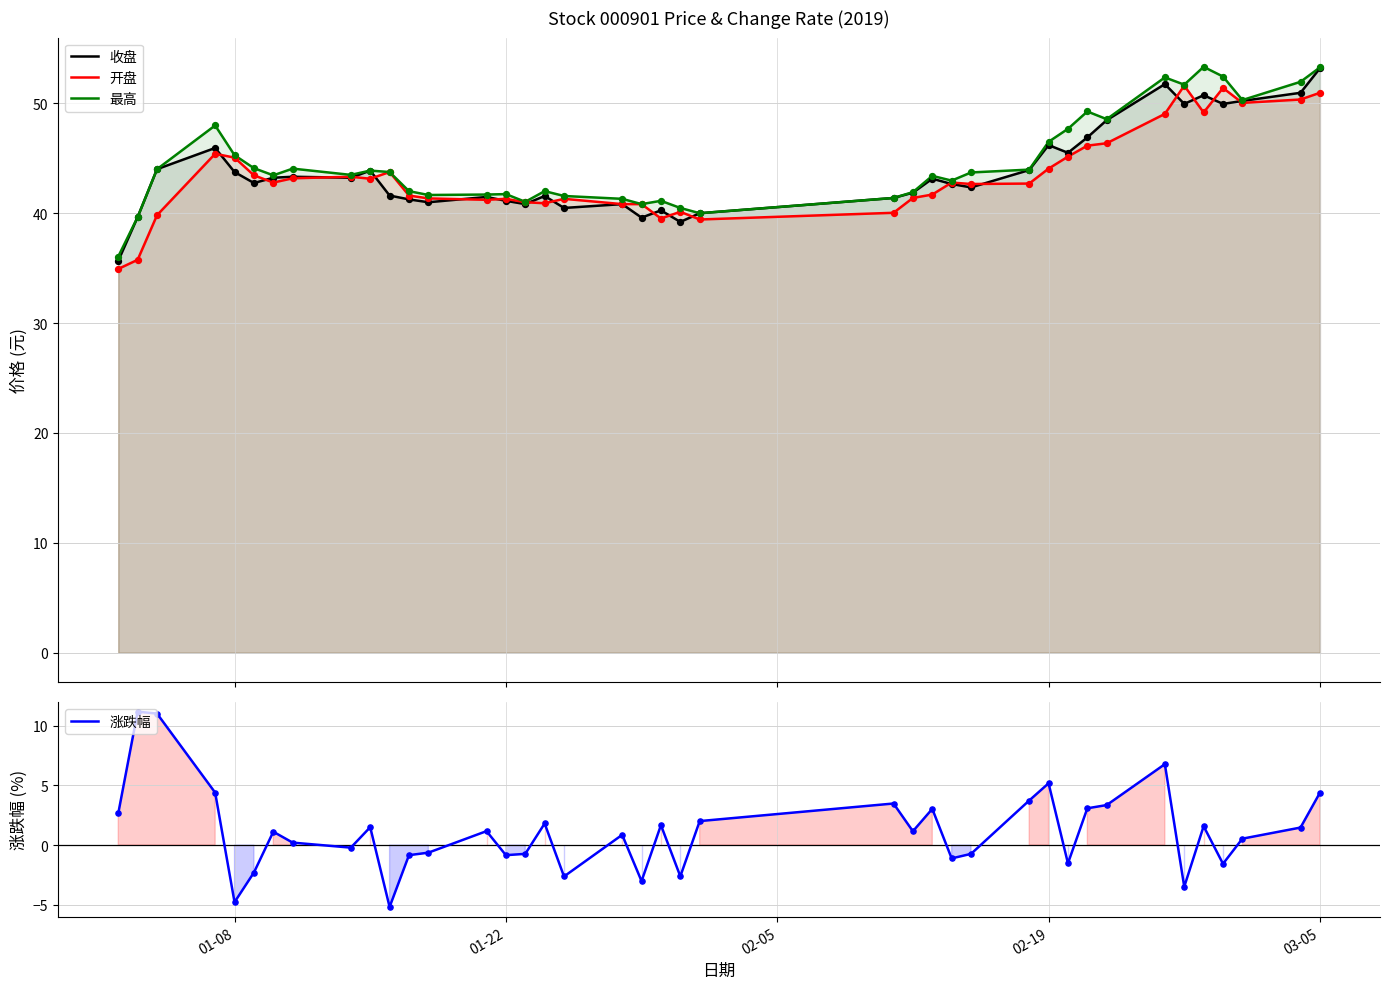

What are all the series names shown in the legend?

收盘, 开盘, 最高, 涨跌幅